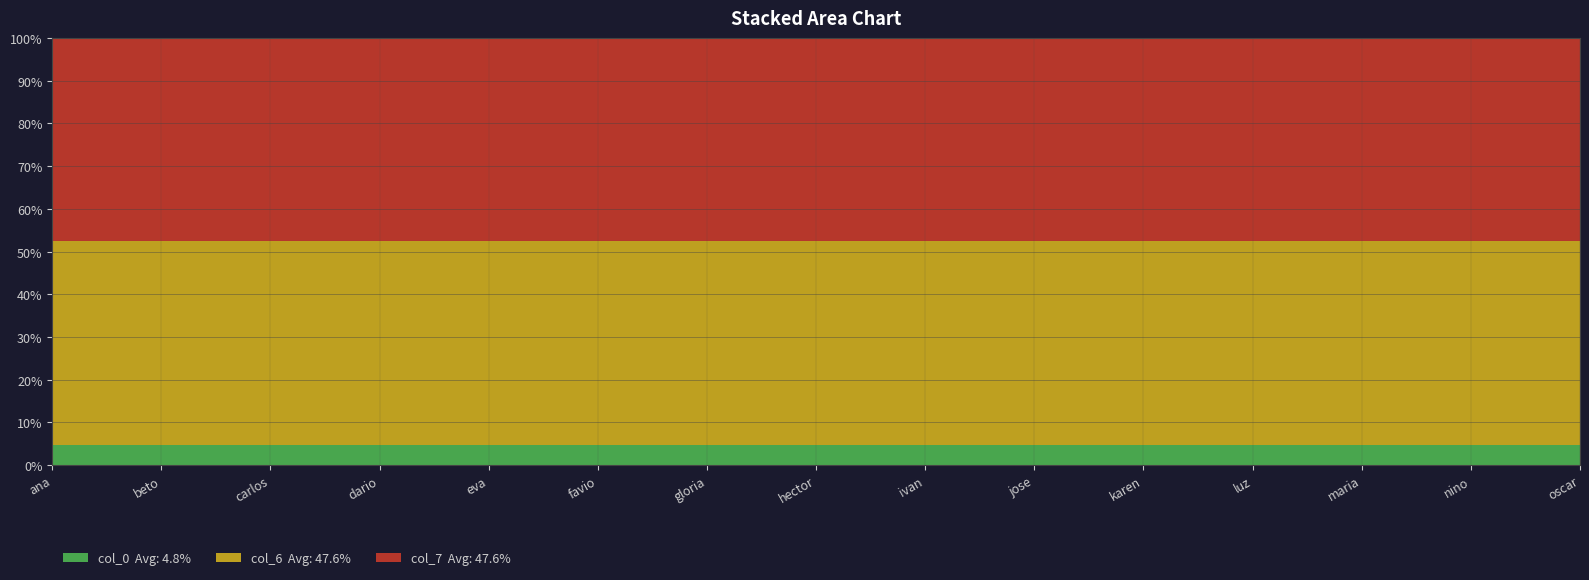

Reading right to left, what are all the values shown in this chart?

col_0: oscar=15	nino=14	maria=13	luz=12	karen=11	jose=10	ivan=9	hector=8	gloria=7	favio=6	eva=5	dario=4	carlos=3	beto=2	ana=1
col_6: oscar=150	nino=140	maria=130	luz=120	karen=110	jose=100	ivan=90	hector=80	gloria=70	favio=60	eva=50	dario=40	carlos=30	beto=20	ana=10
col_7: oscar=150	nino=140	maria=130	luz=120	karen=110	jose=100	ivan=90	hector=80	gloria=70	favio=60	eva=50	dario=40	carlos=30	beto=20	ana=10